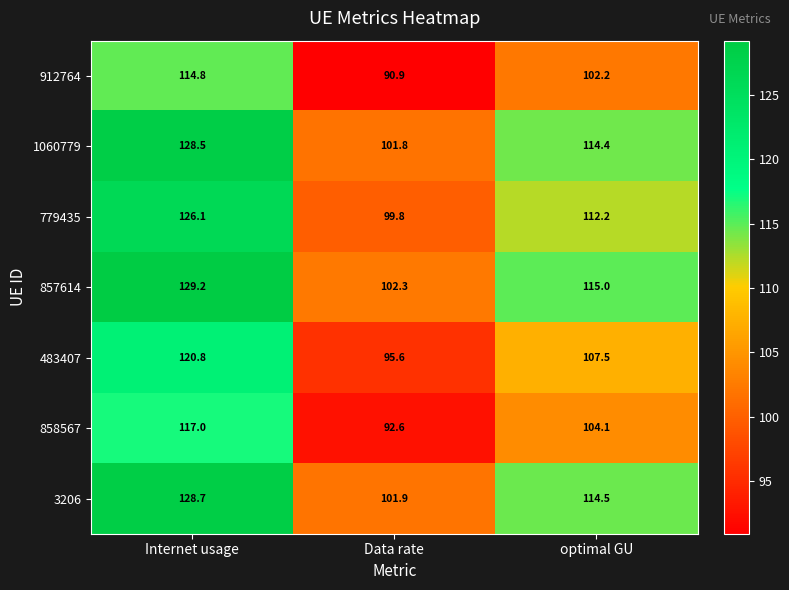

The 3206 series shows 194.1 at Internet usage. True or false?

False